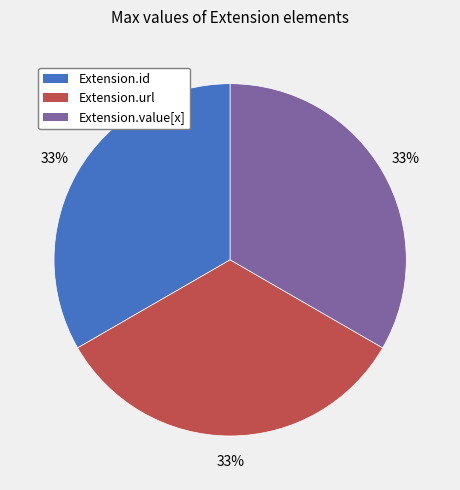

How many slices are in this pie chart?

3